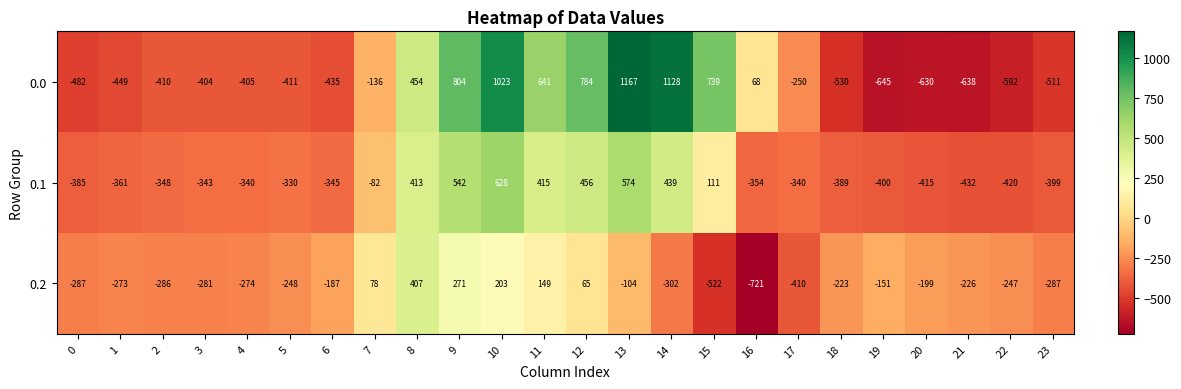

Which series has the largest total across all categories?

0.0